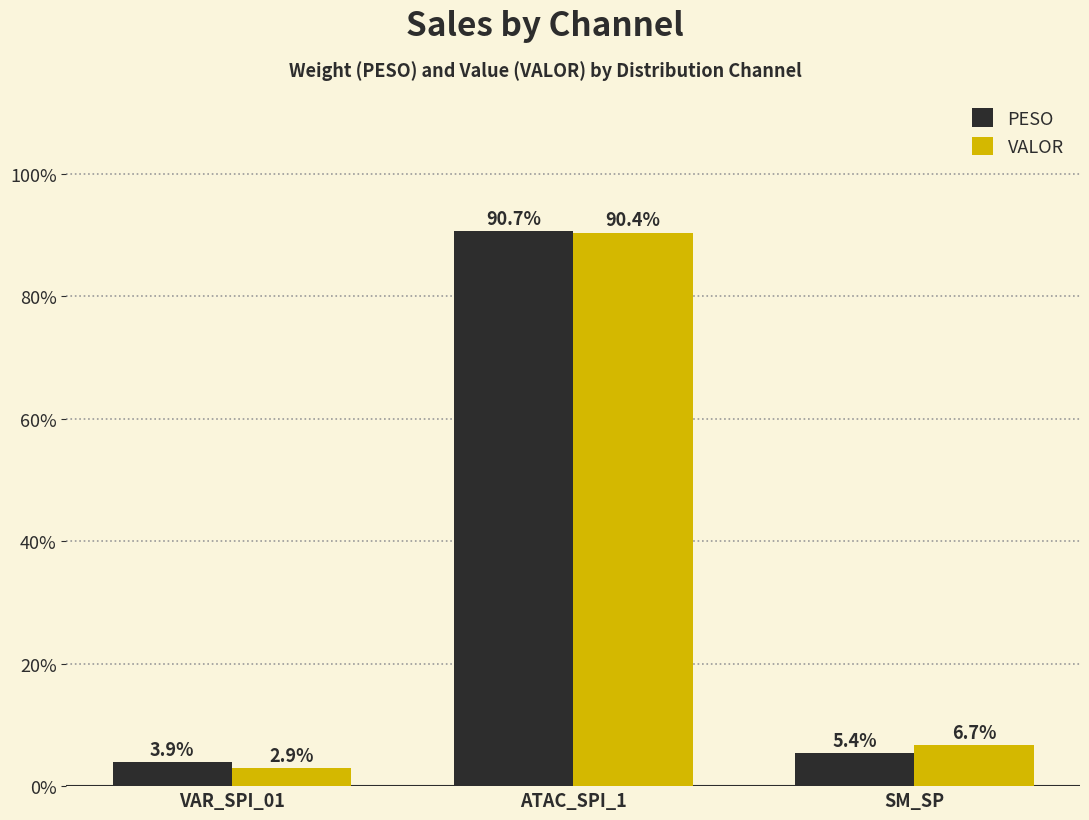

What is the average value of the VALOR series?

33.3